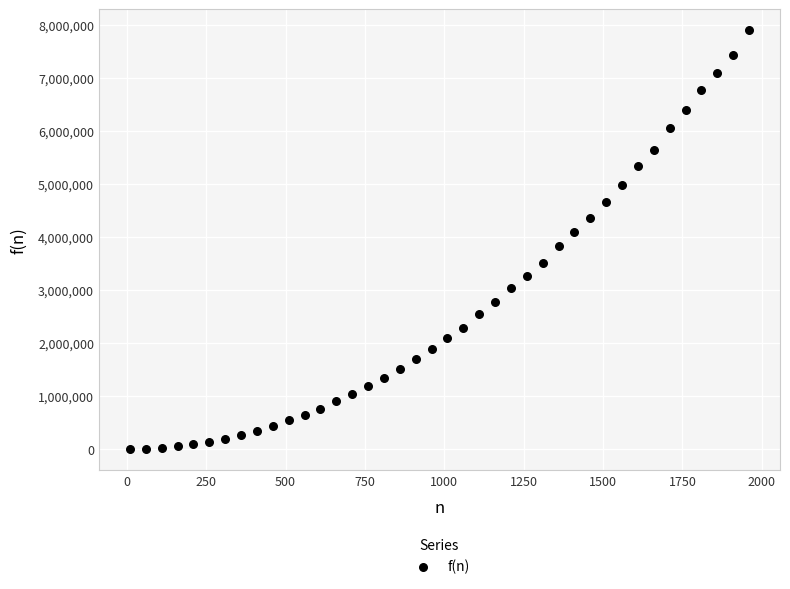

What is the range of Y values (max minus min)?

7896276